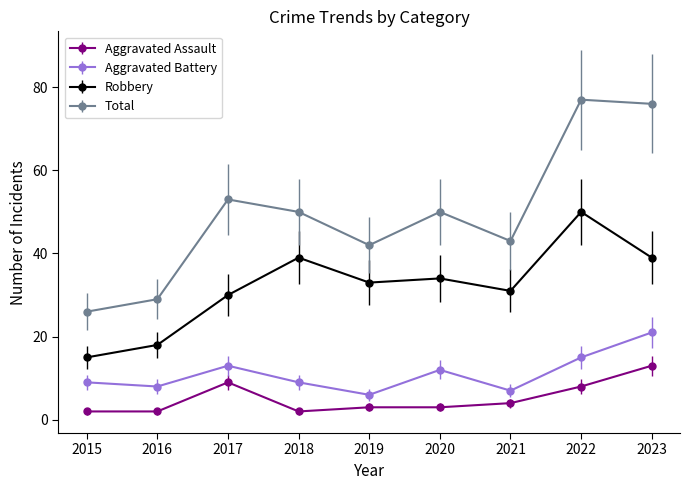

What is the value of the Robbery point at the 8th from the left?

50